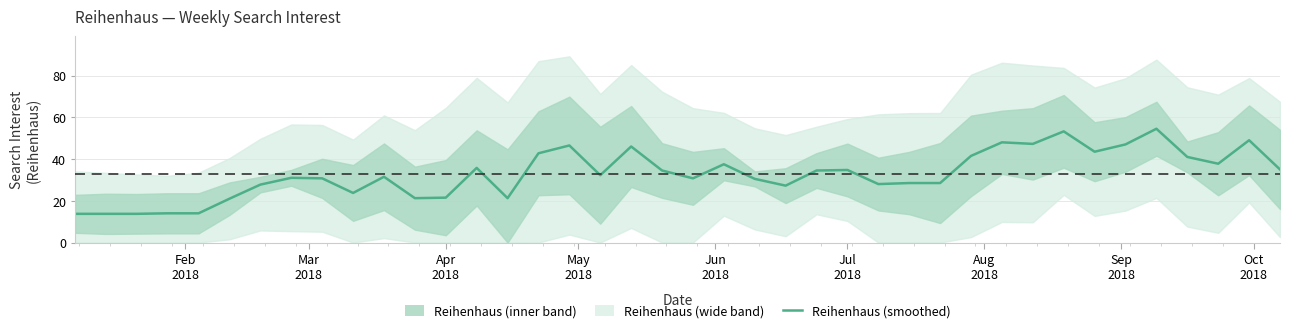

Which has a higher value, May
2018 or Aug
2018?

Aug
2018